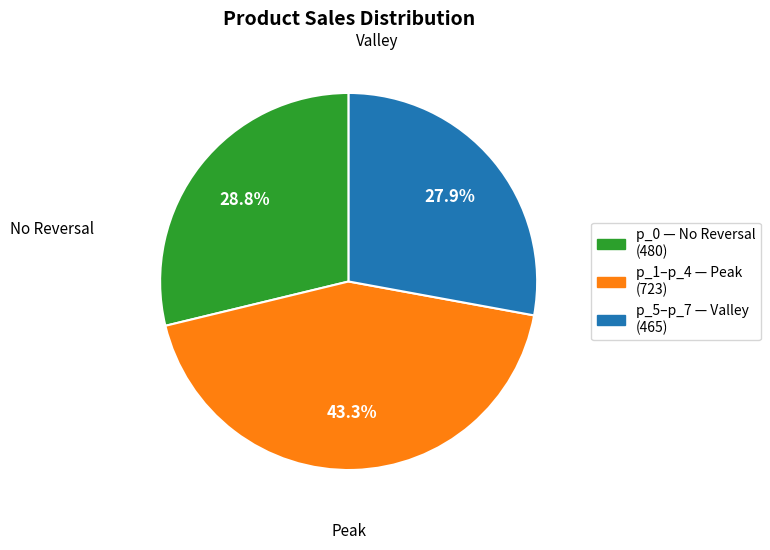

Is there any slice that represents more than half of the pie?

No